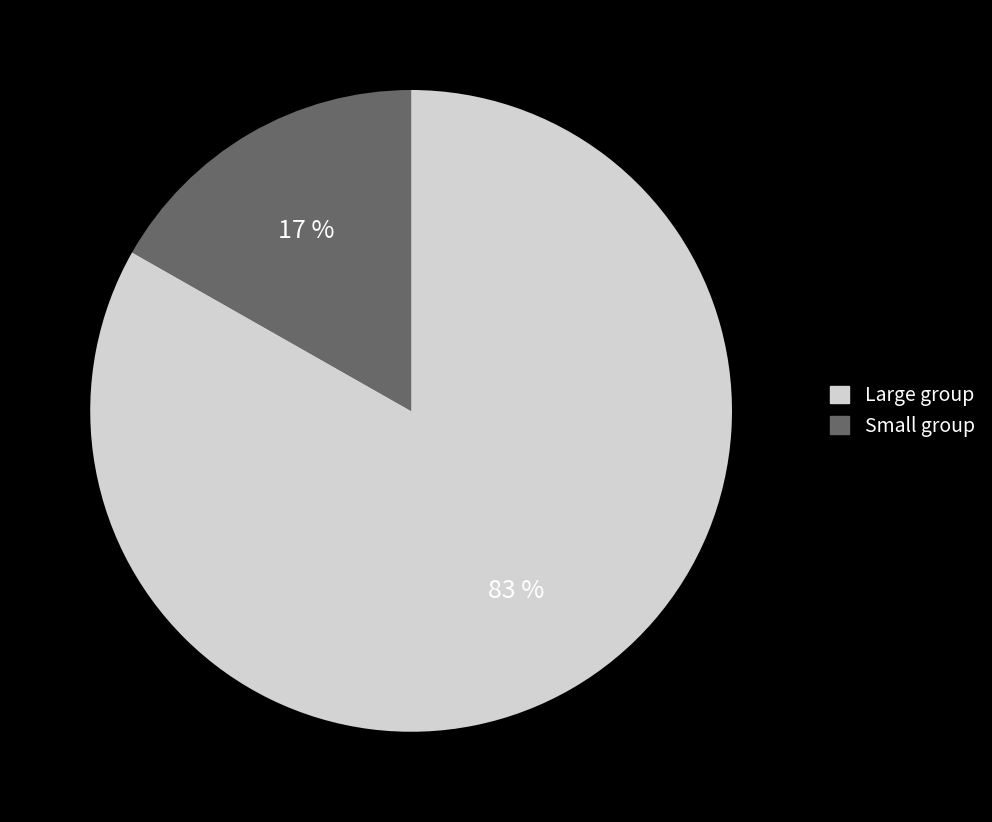

To the nearest percent, what is the average slice percentage?

50%